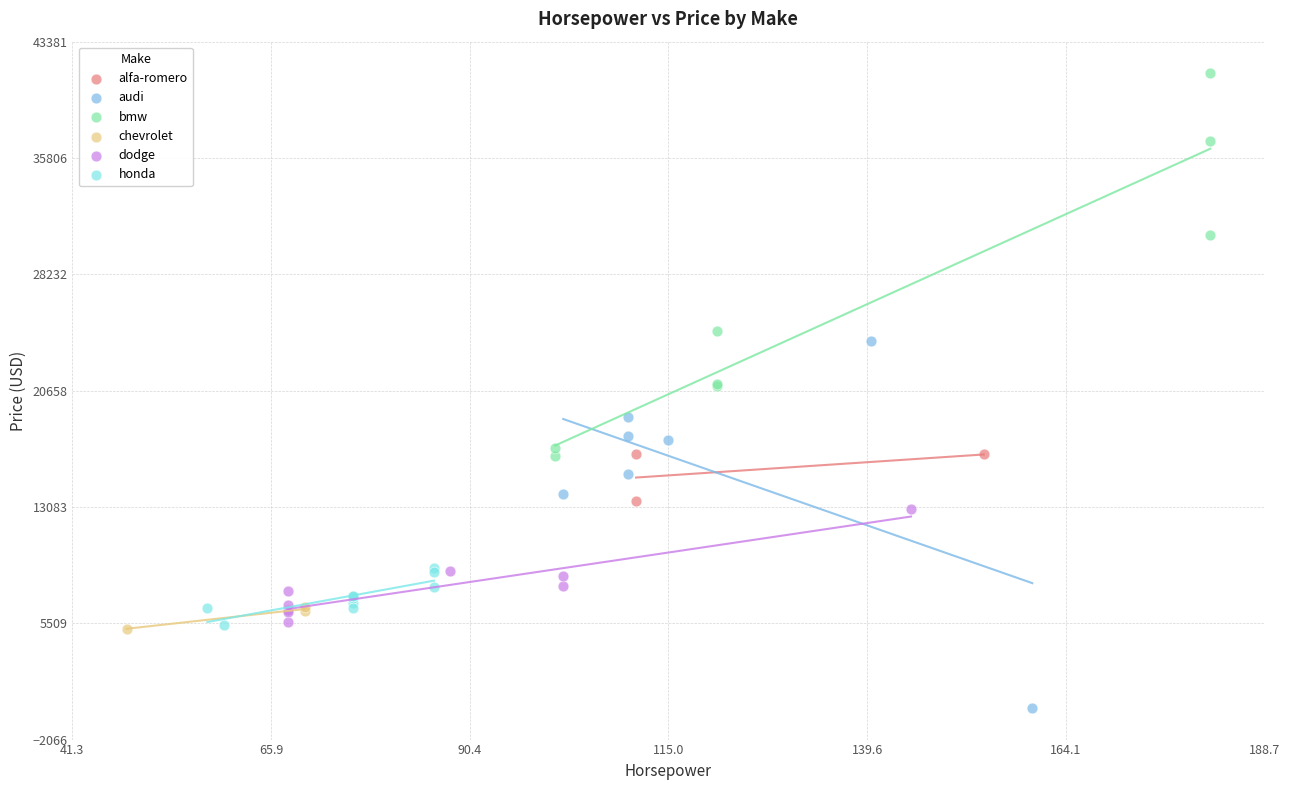

Which series reaches the minimum Y coordinate?

audi